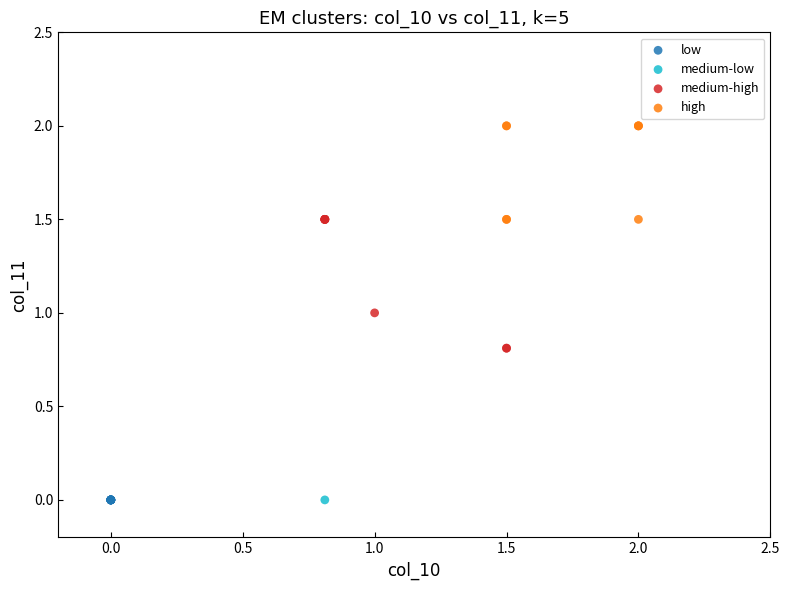

Which series contains the highest Y value?

high